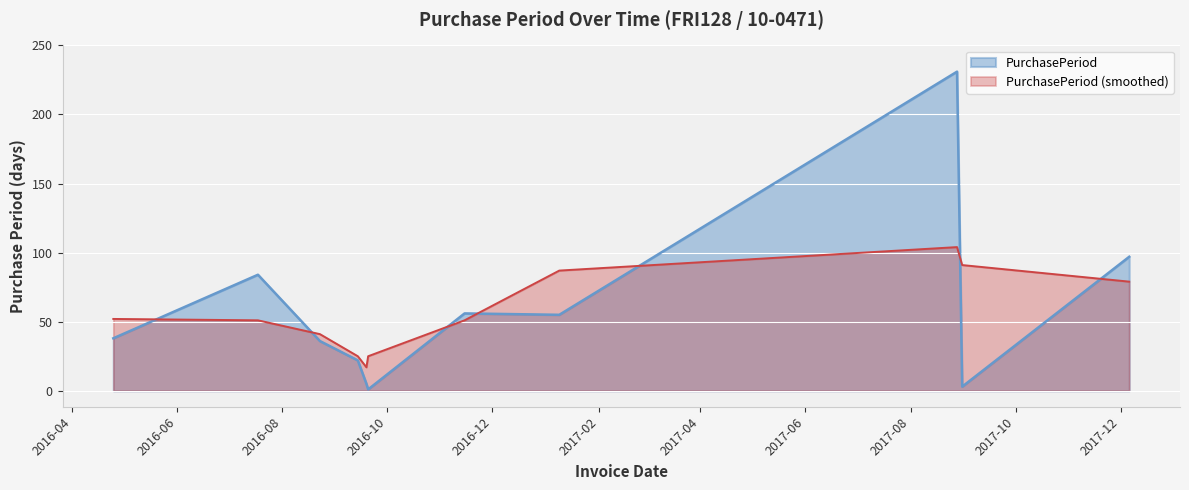

What is the label of the 4th point from the right?

2017-01-09